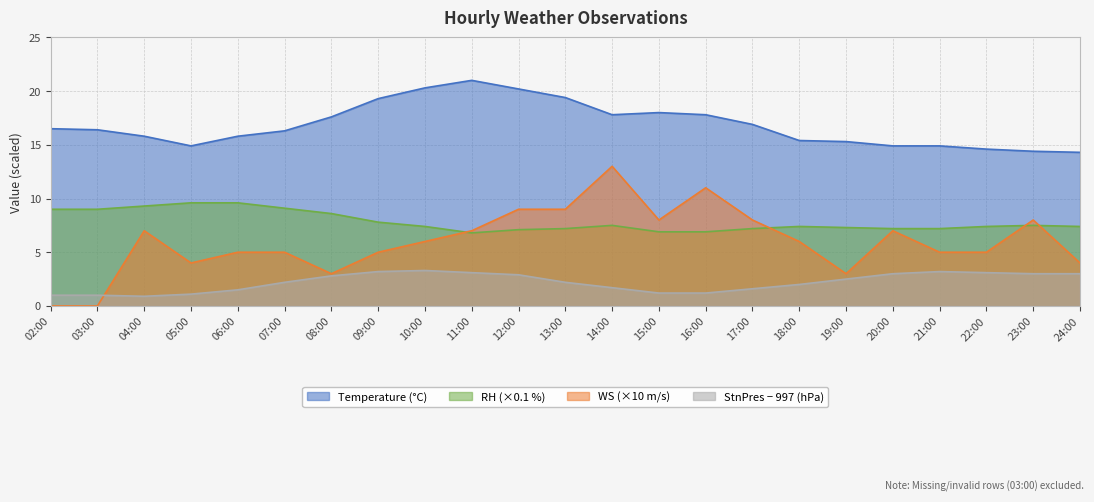

Reading right to left, what are all the values shown in this chart?

Temperature: 24:00=14.3	23:00=14.4	22:00=14.6	21:00=14.9	20:00=14.9	19:00=15.3	18:00=15.4	17:00=16.9	16:00=17.8	15:00=18.0	14:00=17.8	13:00=19.4	12:00=20.2	11:00=21.0	10:00=20.3	09:00=19.3	08:00=17.6	07:00=16.3	06:00=15.8	05:00=14.9	04:00=15.8	03:00=16.4	02:00=16.5
RH: 24:00=7.4	23:00=7.5	22:00=7.4	21:00=7.2	20:00=7.2	19:00=7.3	18:00=7.4	17:00=7.2	16:00=6.9	15:00=6.9	14:00=7.5	13:00=7.2	12:00=7.1	11:00=6.8	10:00=7.4	09:00=7.8	08:00=8.6	07:00=9.1	06:00=9.6	05:00=9.6	04:00=9.3	03:00=9.0	02:00=9.0
WS: 24:00=4.0	23:00=8.0	22:00=5.0	21:00=5.0	20:00=7.0	19:00=3.0	18:00=6.0	17:00=8.0	16:00=11.0	15:00=8.0	14:00=13.0	13:00=9.0	12:00=9.0	11:00=7.0	10:00=6.0	09:00=5.0	08:00=3.0	07:00=5.0	06:00=5.0	05:00=4.0	04:00=7.0	03:00=0.0	02:00=0.0
StnPres: 24:00=3.0	23:00=3.0	22:00=3.1	21:00=3.2	20:00=3.0	19:00=2.5	18:00=2.0	17:00=1.6	16:00=1.2	15:00=1.2	14:00=1.7	13:00=2.2	12:00=2.9	11:00=3.1	10:00=3.3	09:00=3.2	08:00=2.8	07:00=2.2	06:00=1.5	05:00=1.1	04:00=0.9	03:00=1.0	02:00=1.0